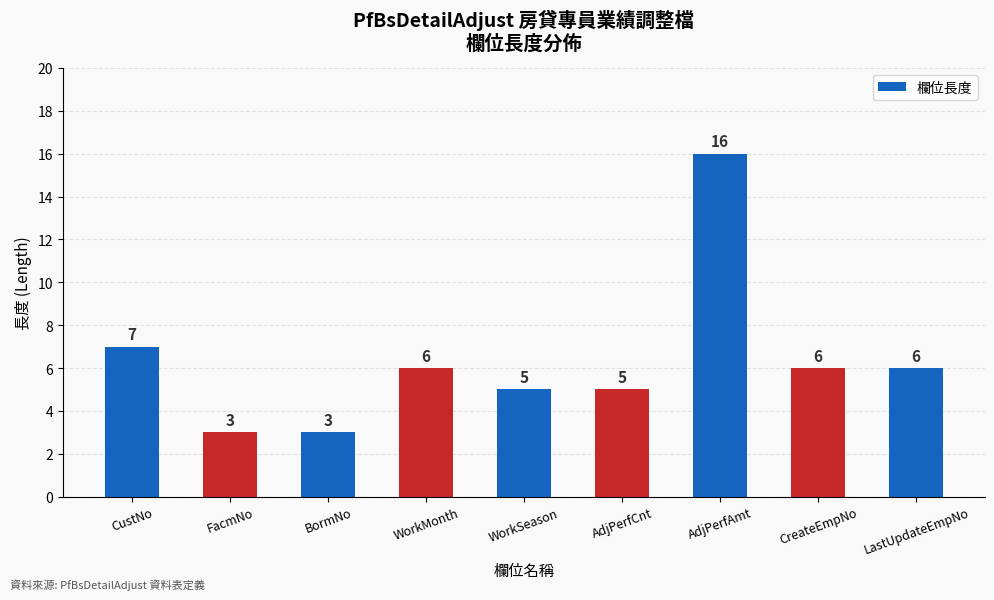

Reading left to right, list all the values displayed in this chart.

CustNo=7	FacmNo=3	BormNo=3	WorkMonth=6	WorkSeason=5	AdjPerfCnt=5	AdjPerfAmt=16	CreateEmpNo=6	LastUpdateEmpNo=6